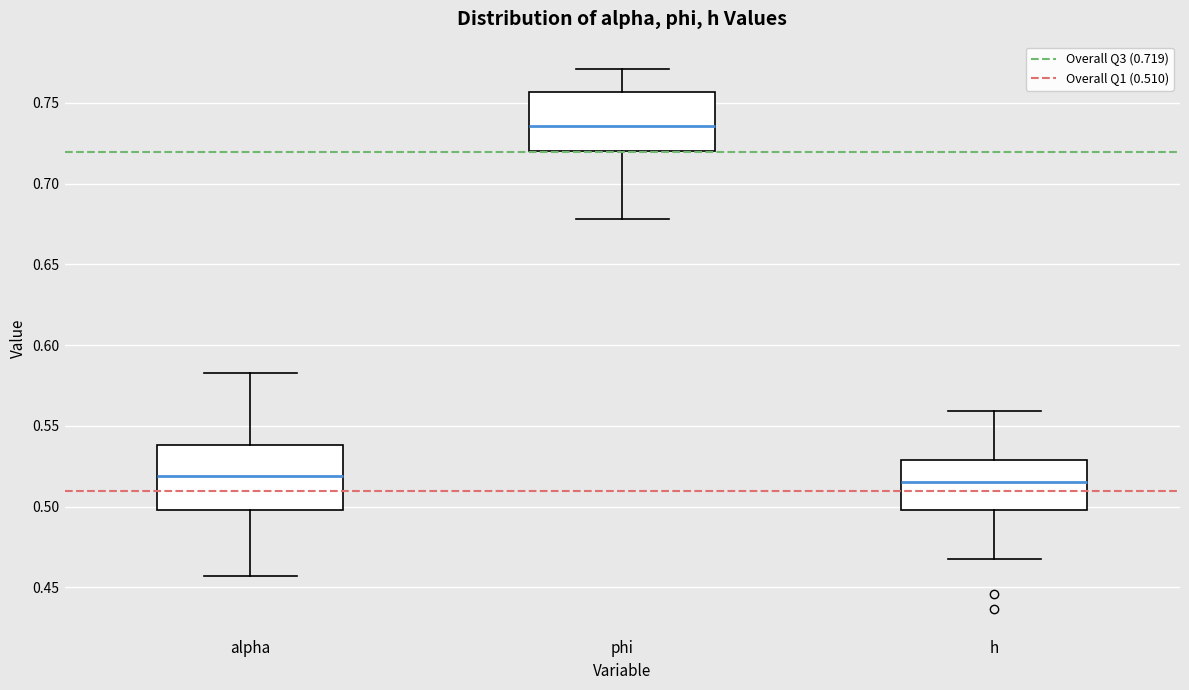

Where does the upper whisker of the box for alpha end on the y-axis? The values are not printed on the chart, so give them approximately, as read against the axis.

0.585